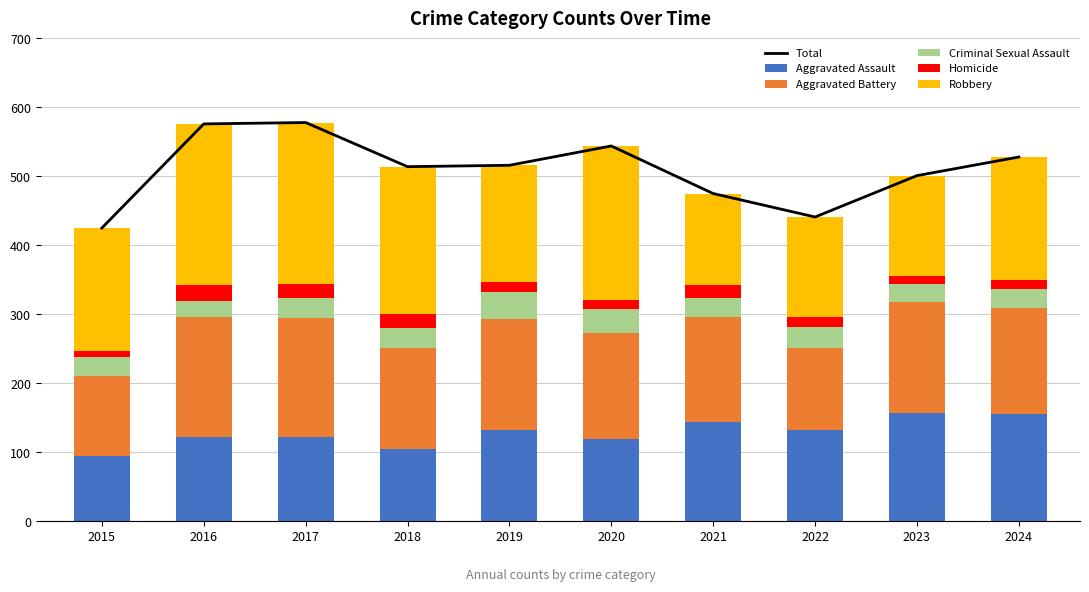

What is the sum of the Robbery values at 2017 and 2022?

379